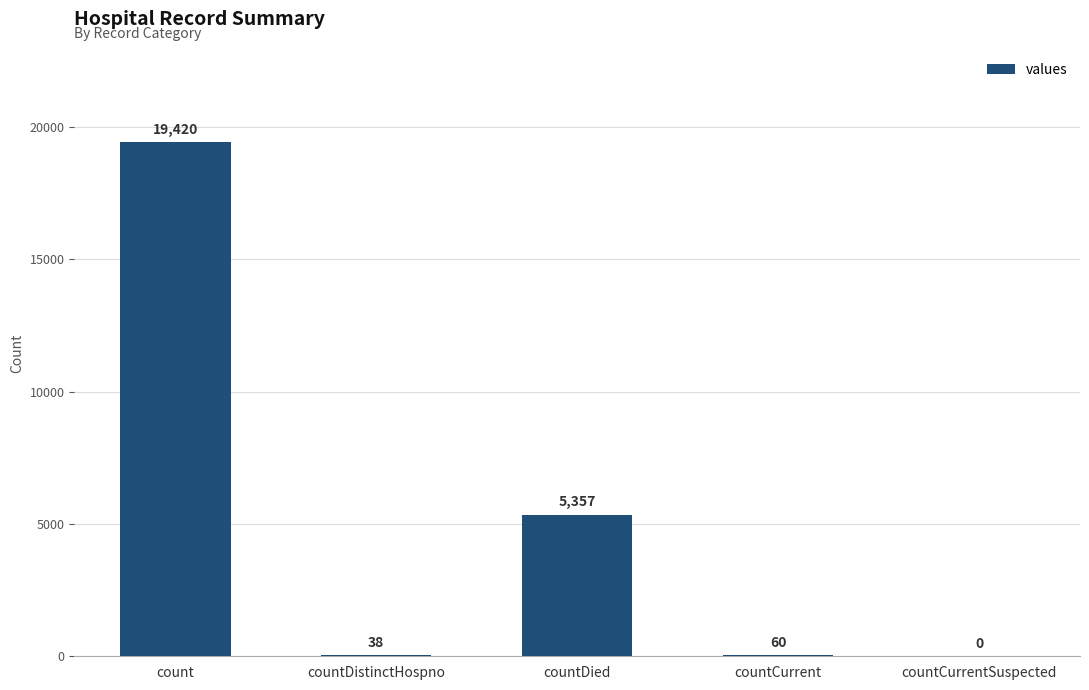

Which has a higher value, countDistinctHospno or countCurrent?

countCurrent